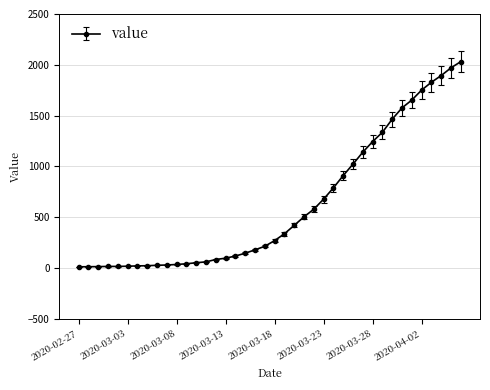

Does the chart have visible grid lines?

Yes